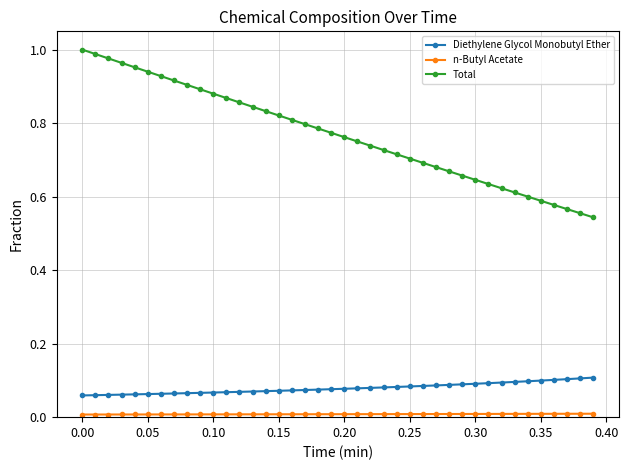

What is the sum of all Total values?

30.8